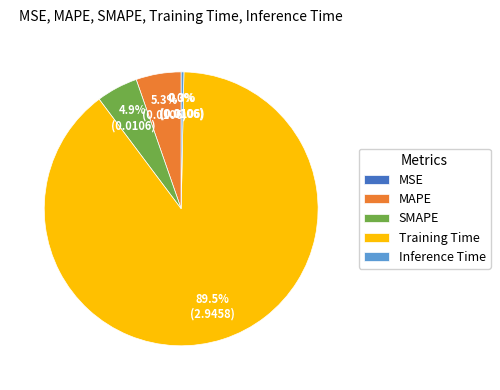

Between Training Time and MAPE, which is larger?

Training Time